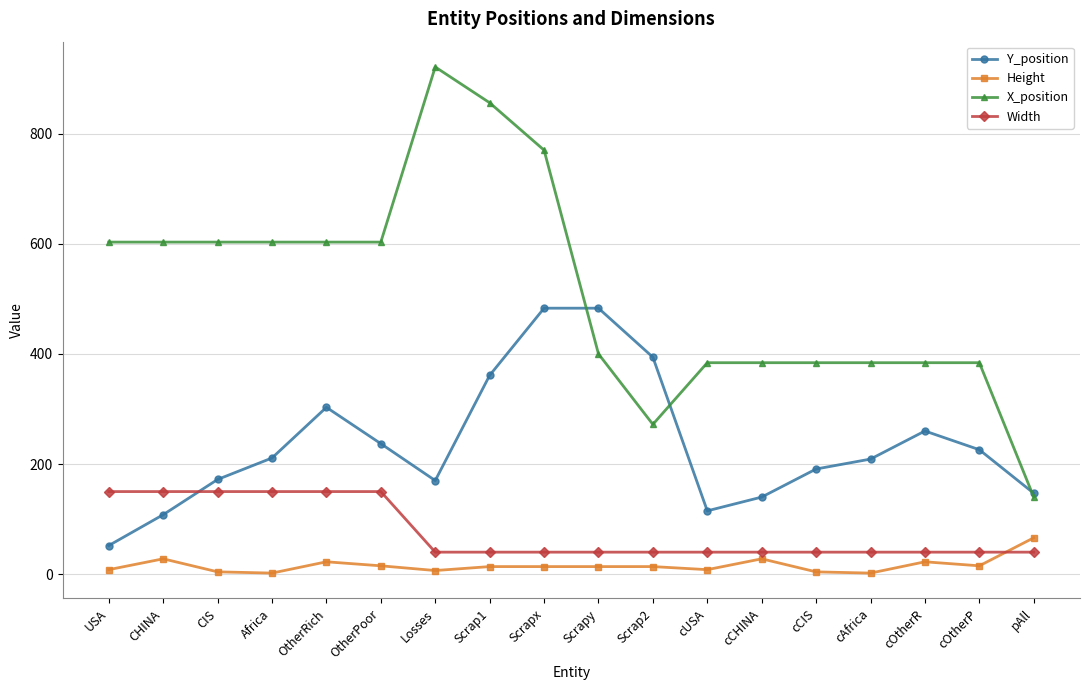

What is the minimum value shown in the chart?

2.0